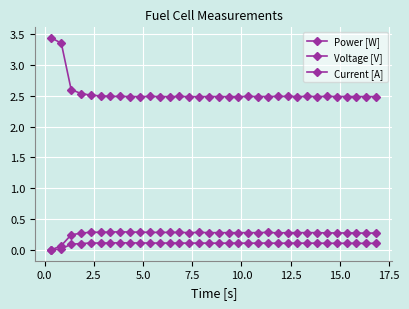

Count the number of data series in this chart.

3